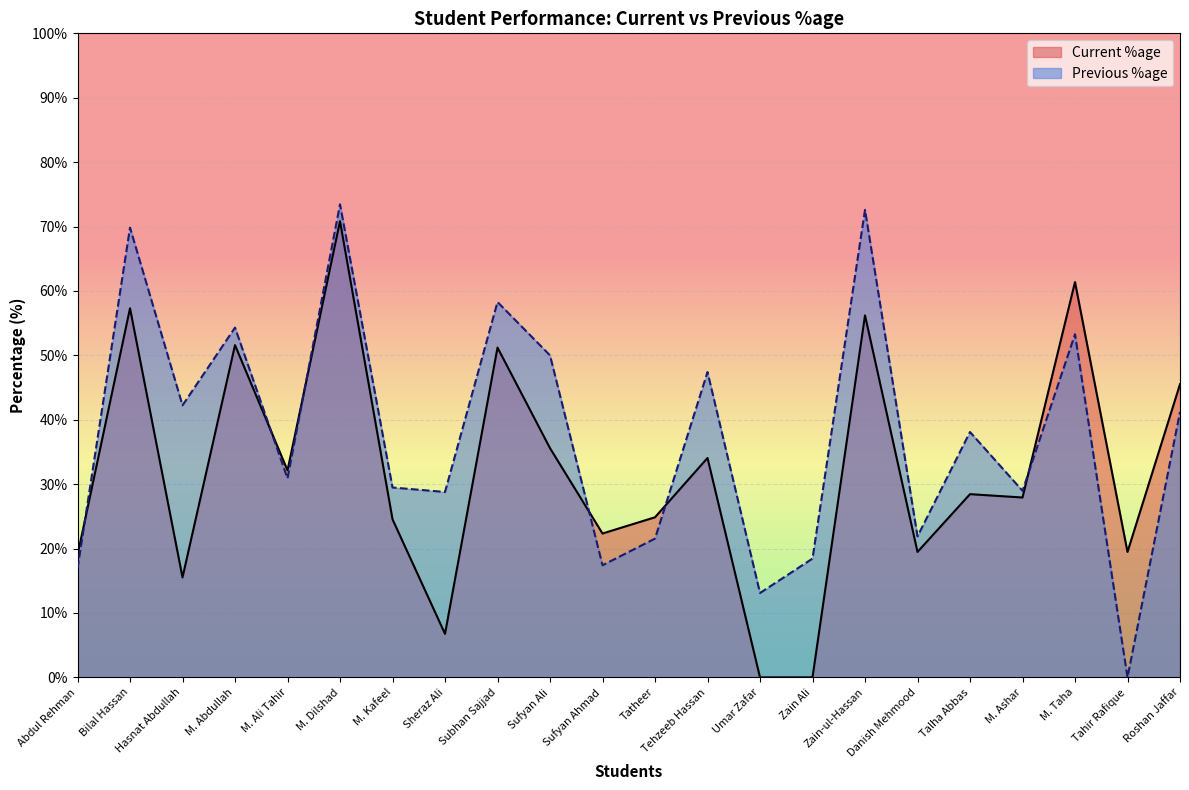

How many interior local peaks does the Current %age series have?

8